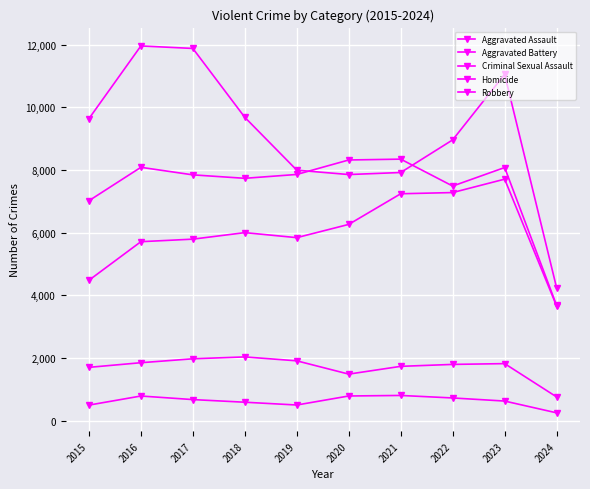

How many series are shown in this chart?

5